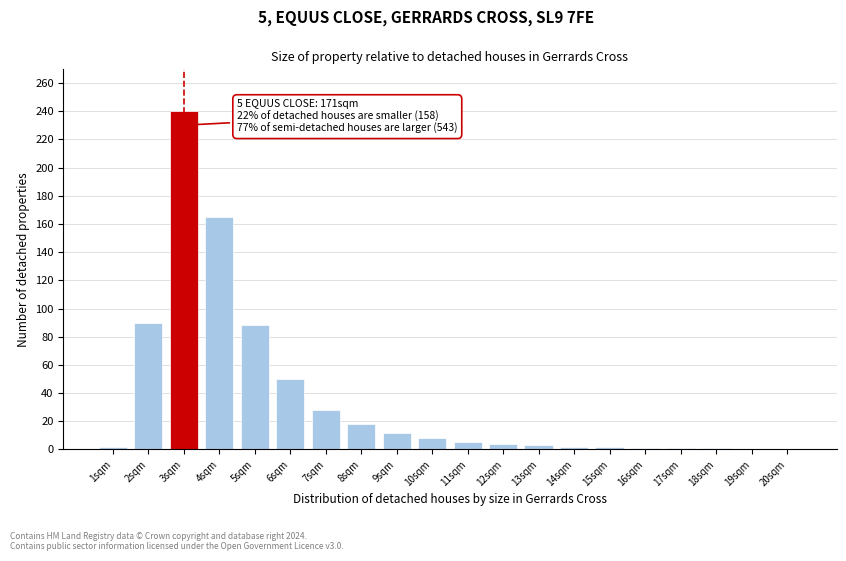

Is it true that the value at 10sqm is 8?

True